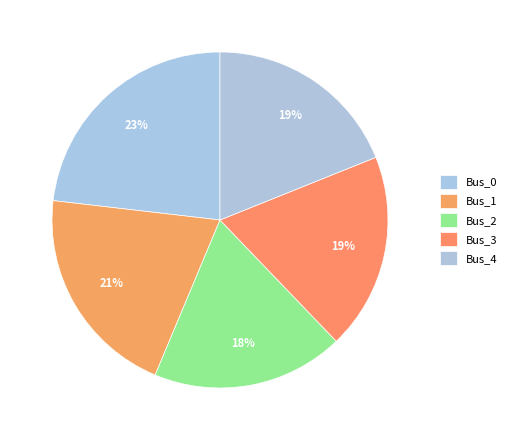

Do Bus_3 and Bus_2 together represent more than half of the pie?

No